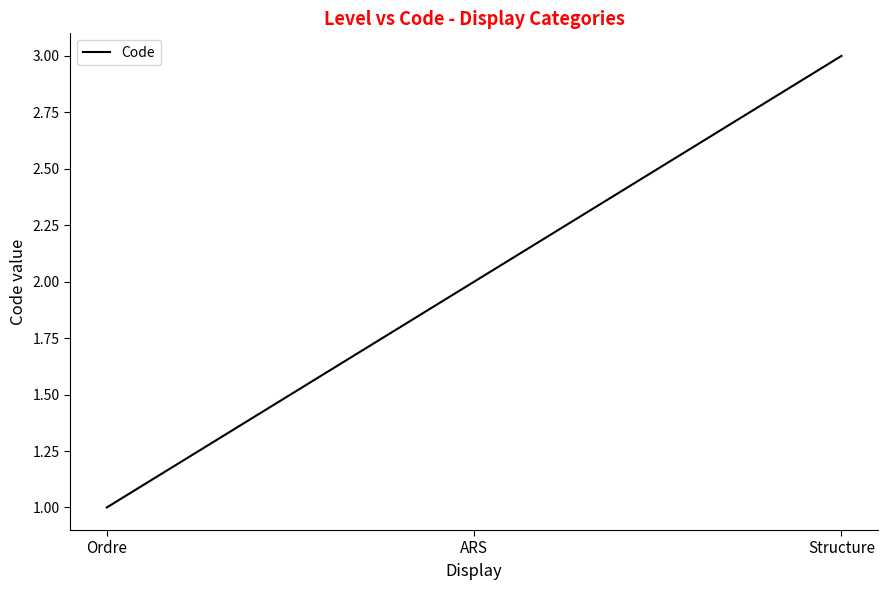

The chart shows a value of 4 at Structure. True or false?

False